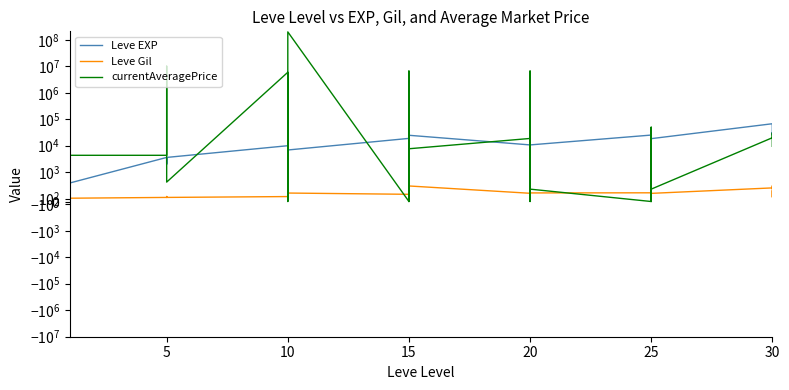

True or false: Leve Gil has more than 0 points higher than both neighbors.

True